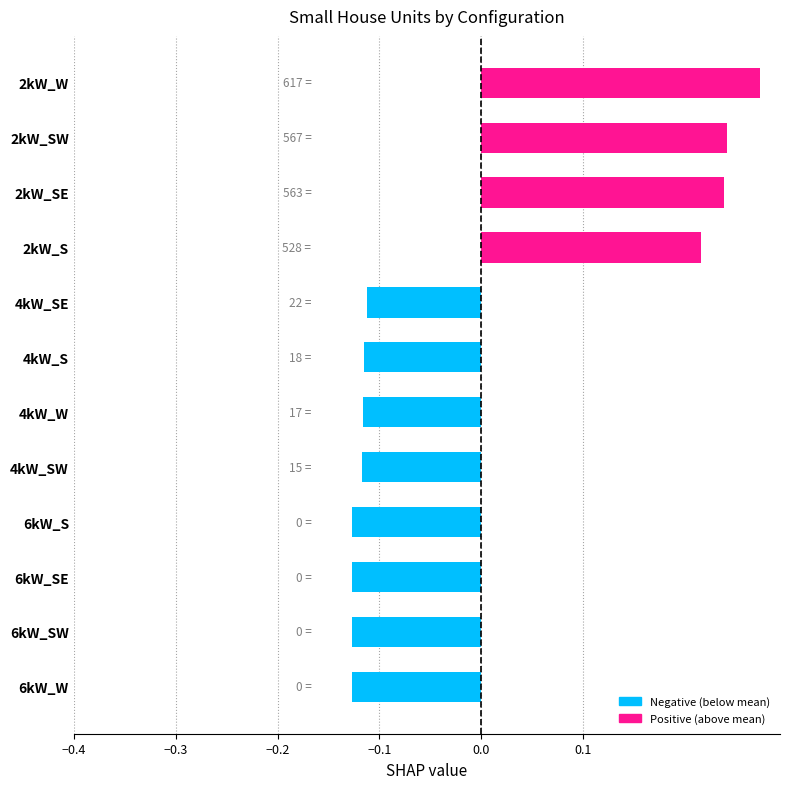

What is the change in value from 4kW_SE to 2kW_W?

+0.4